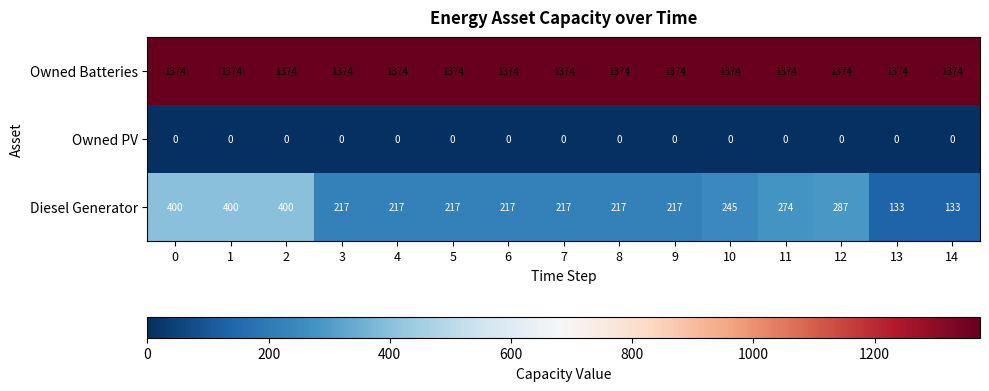

Is it true that Owned PV equals 0 at 12?

True